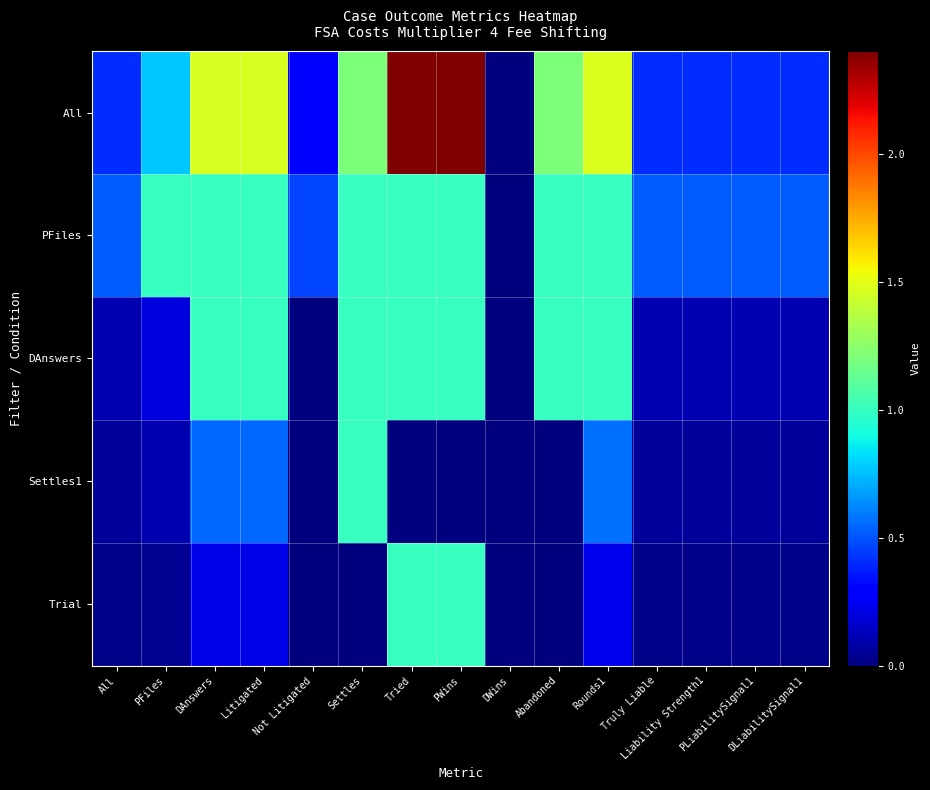

How many series are shown in this chart?

5